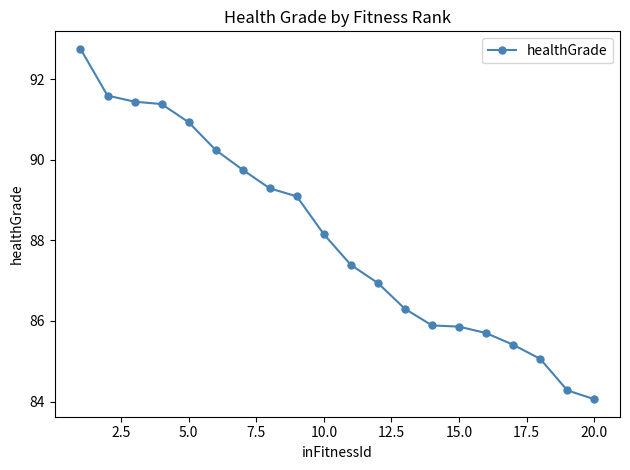

What is the minimum value shown in the chart?

84.1